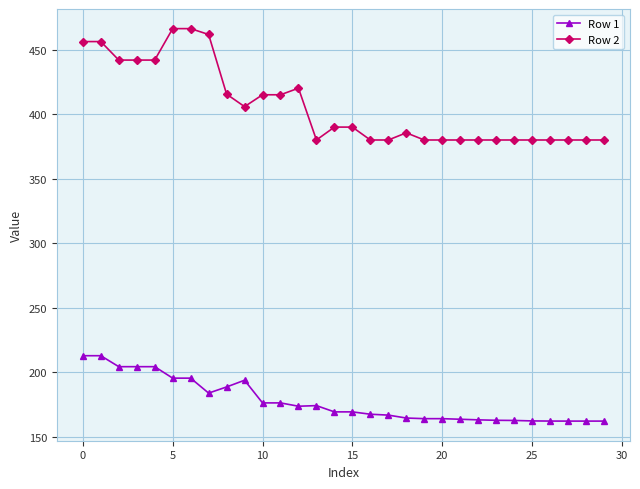

What is the greatest value displayed?

466.4